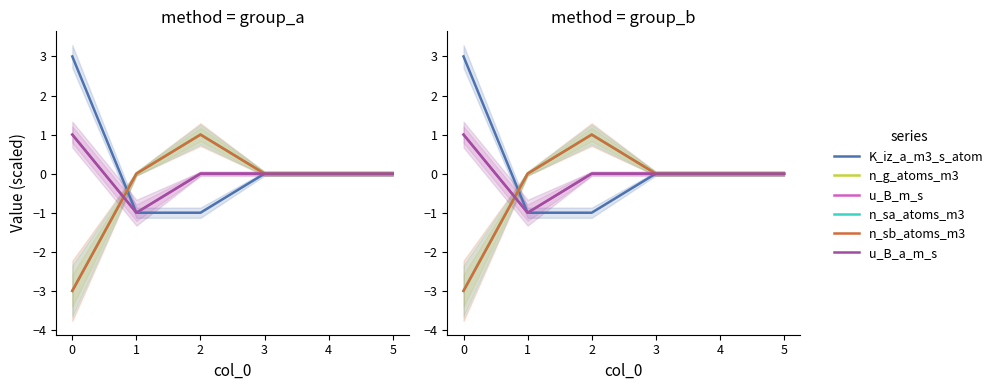

How many K_iz_a_m3_s_atom values are between -1 and 0?

5